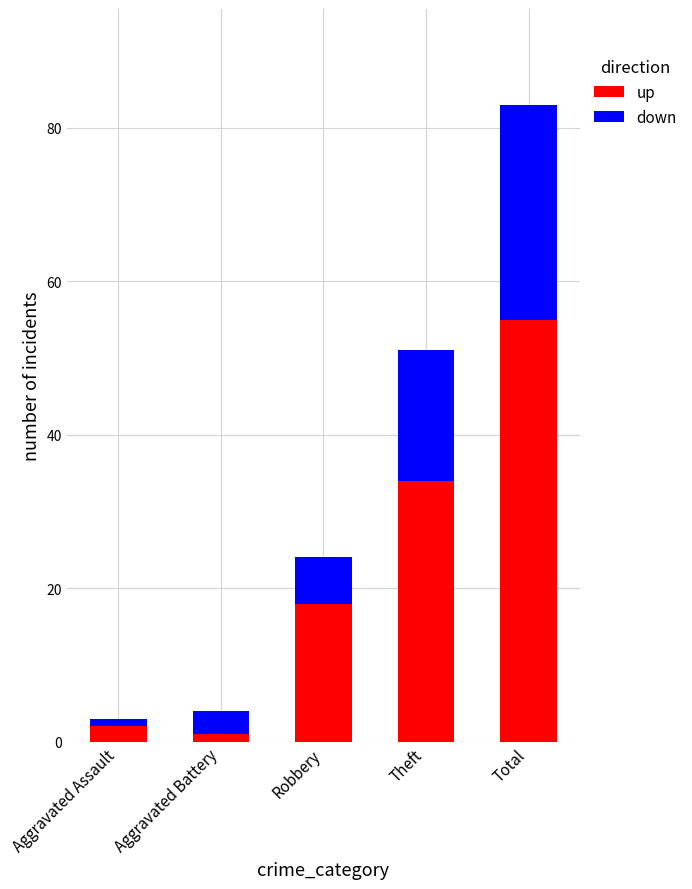

What is the difference between the maximum and minimum values in the up series?

54